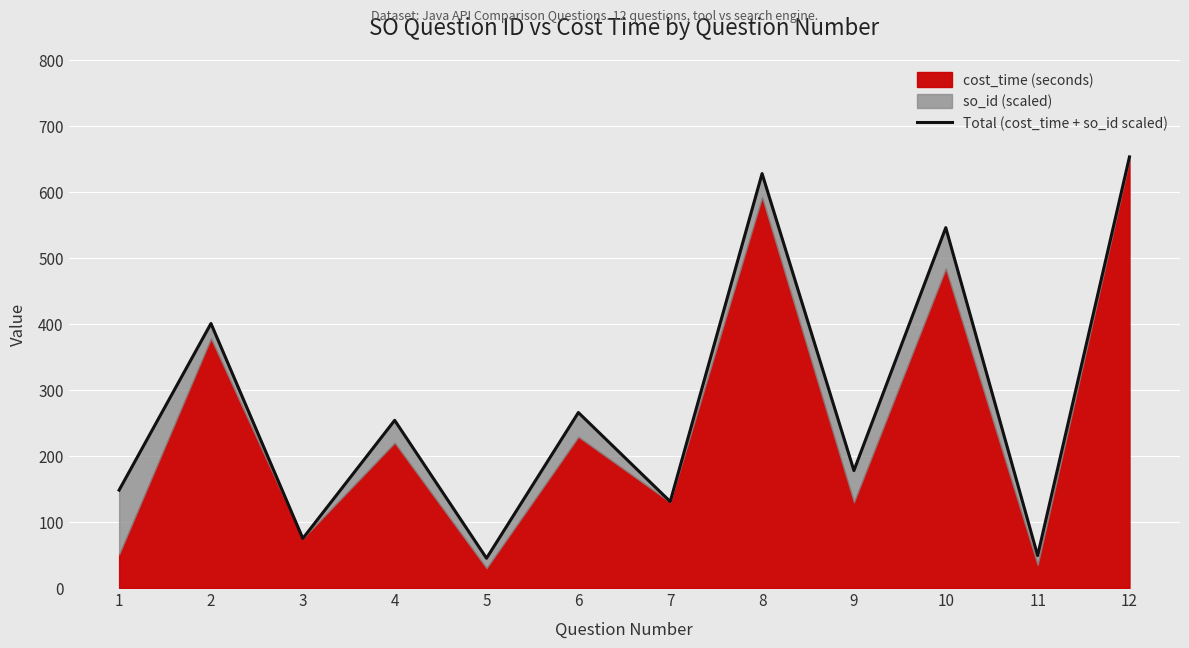

Which has a higher value, 4 or 6?

6